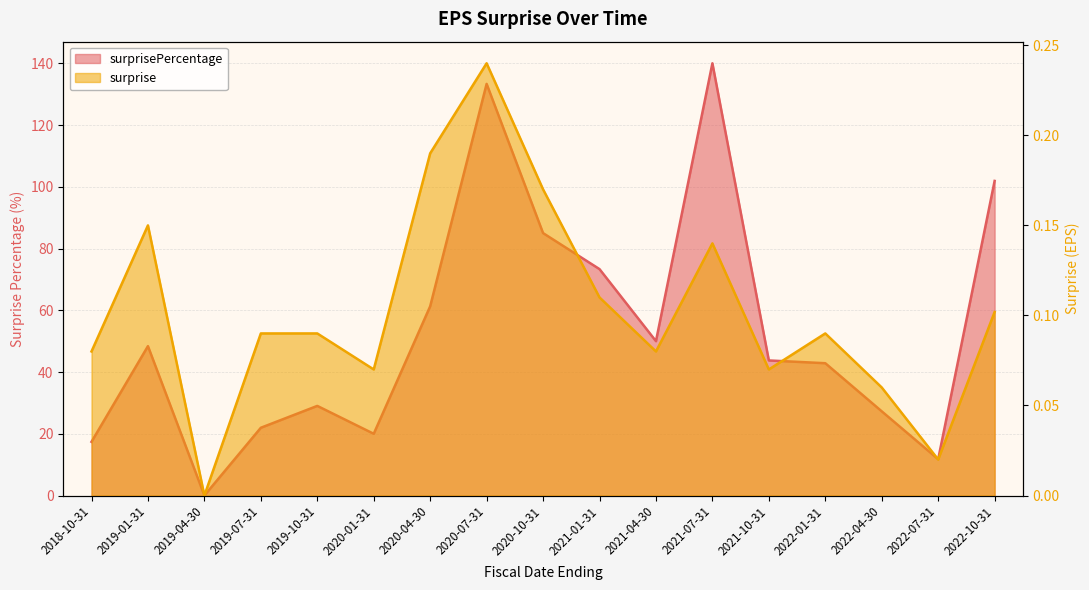

What is the greatest value displayed?

140.0